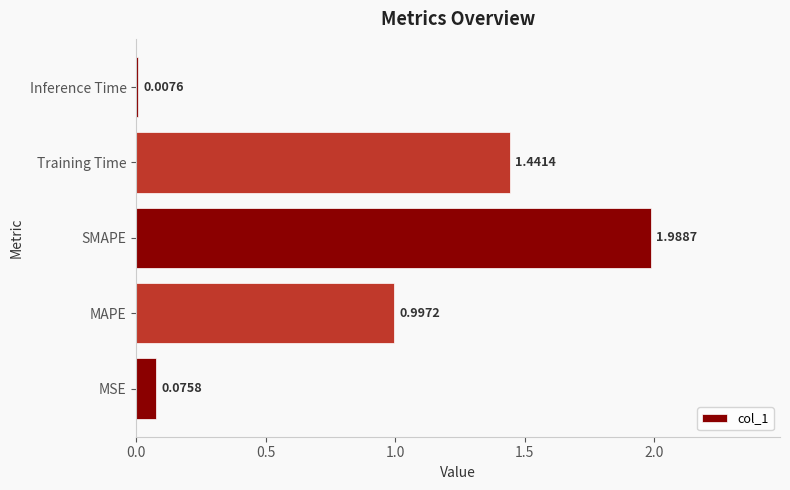

Approximately how many times larger is the value at MAPE compared to Training Time?

0.7